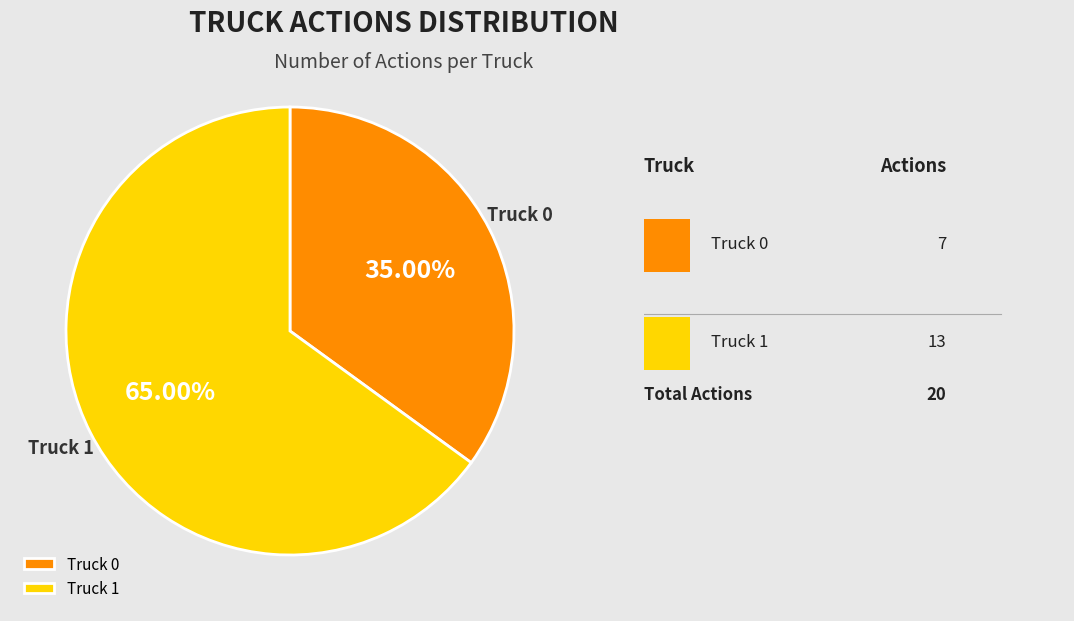

How many slices are in this pie chart?

2